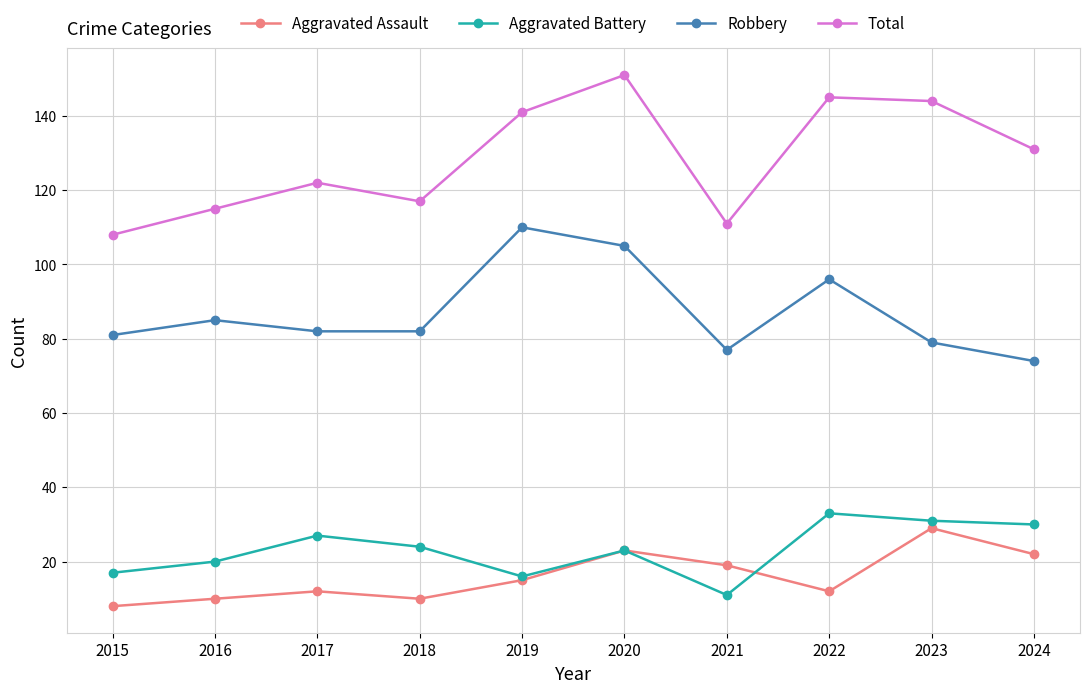

How many distinct data groups are displayed?

4